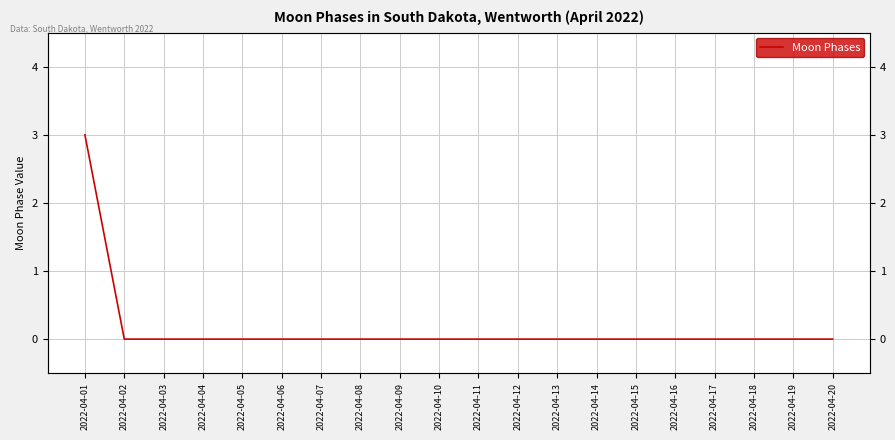

Count the number of values greater than 0.

1